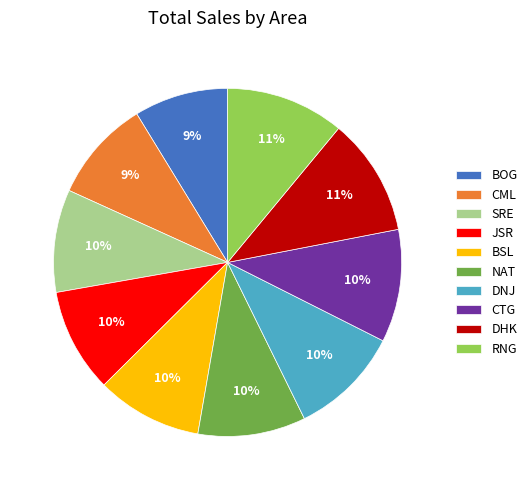

Between RNG and BOG, which is larger?

RNG